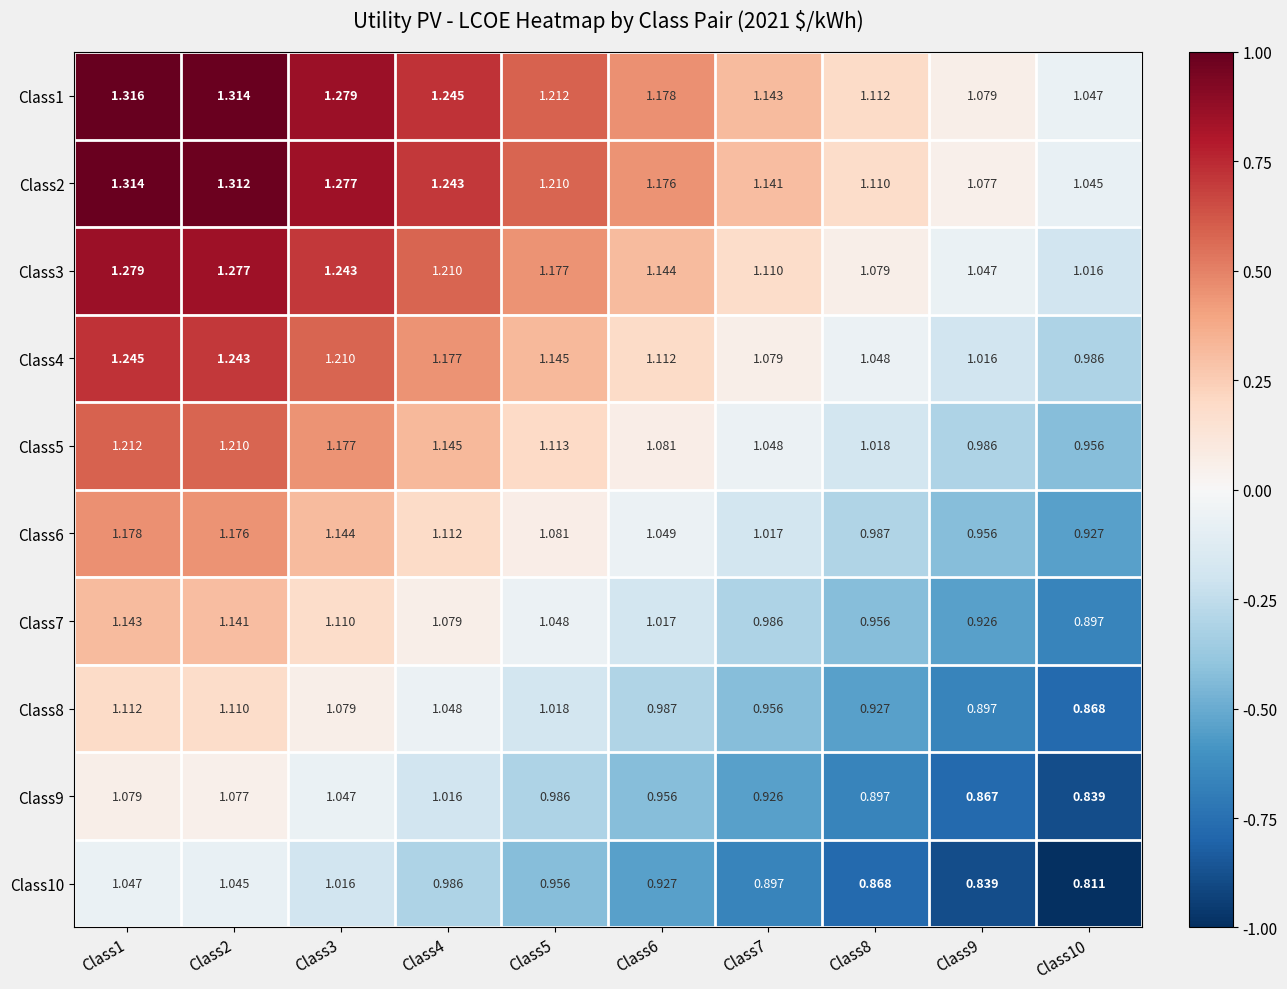

Is the value of Class10 at Class2 greater than the value of Class8 at Class4?

No